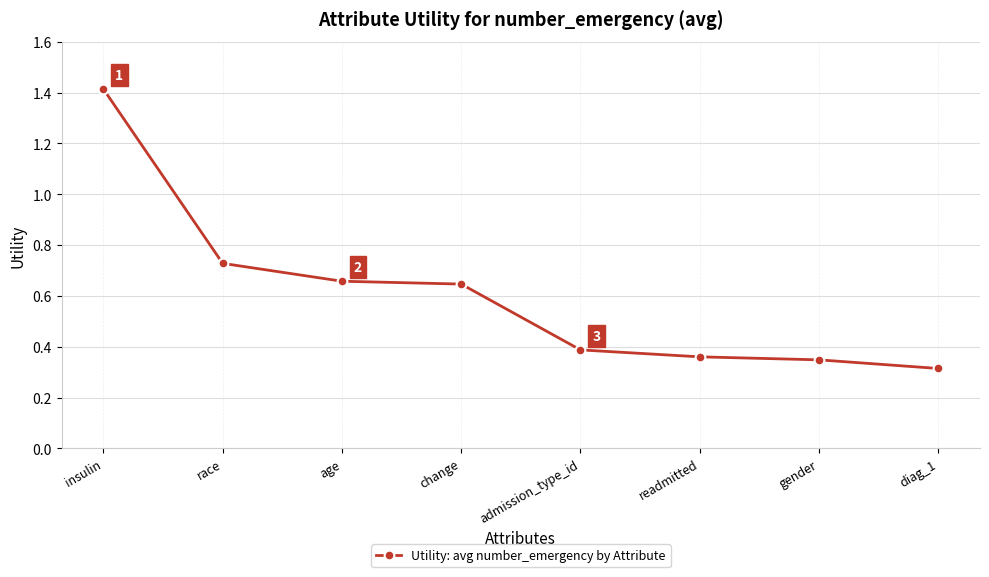

Count the values in the range 0 to 1.

7